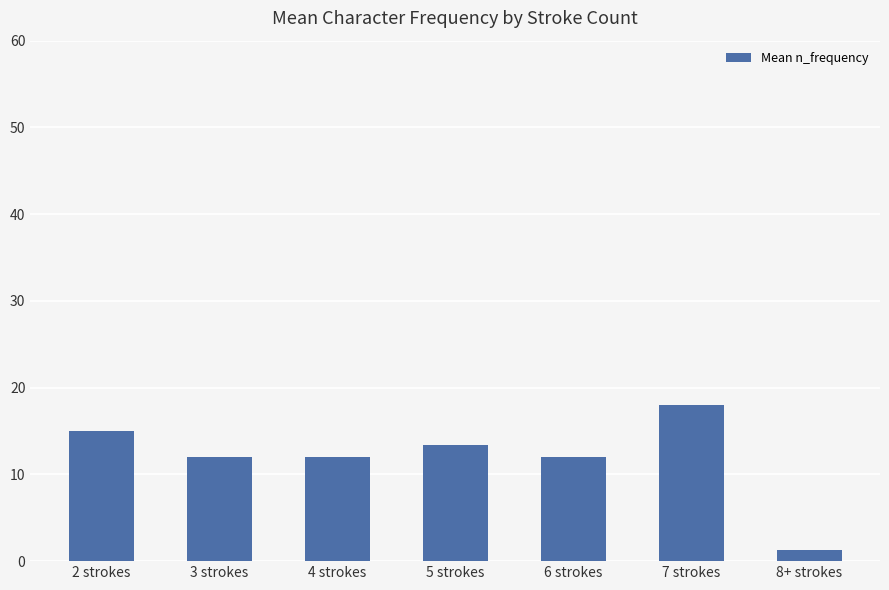

Which has a higher value, 8+ strokes or 7 strokes?

7 strokes